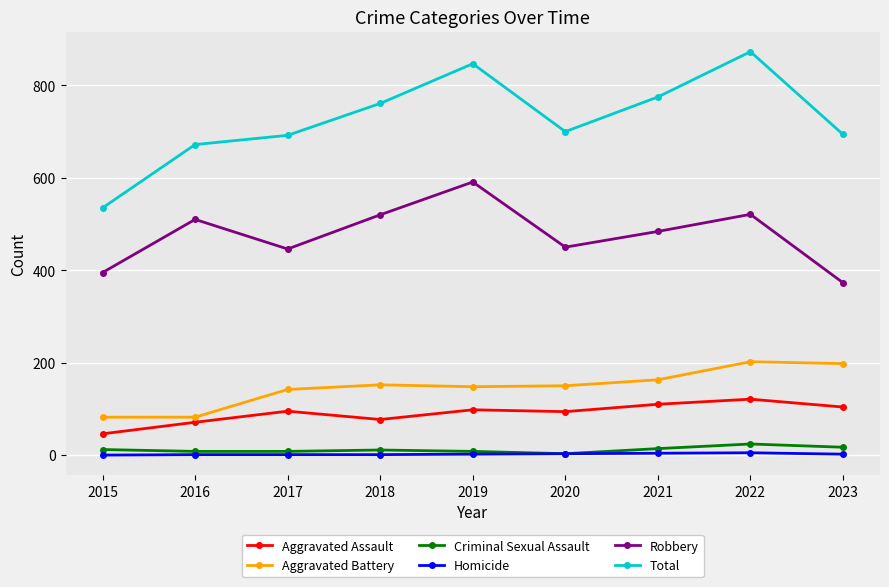

True or false: Robbery has more than 0 interior local peaks.

True